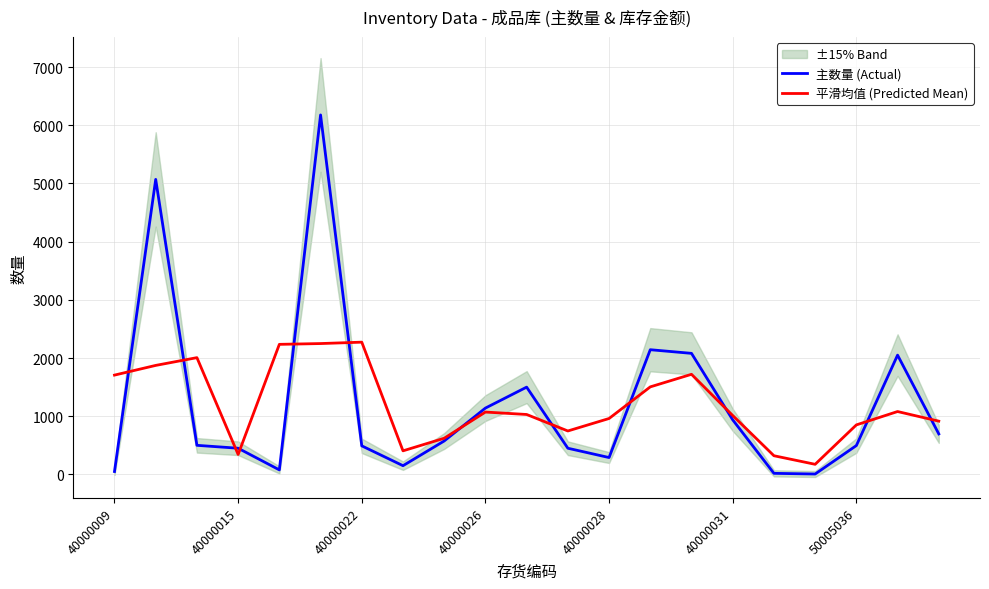

True or false: 平滑均值 (Predicted Mean) and 主数量 (Actual) intersect in this chart.

True